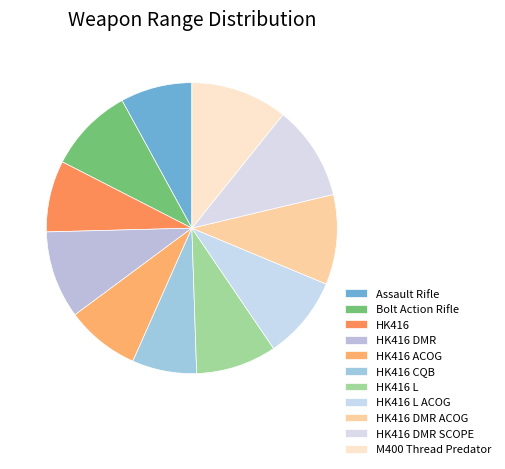

How many slices are in this pie chart?

11